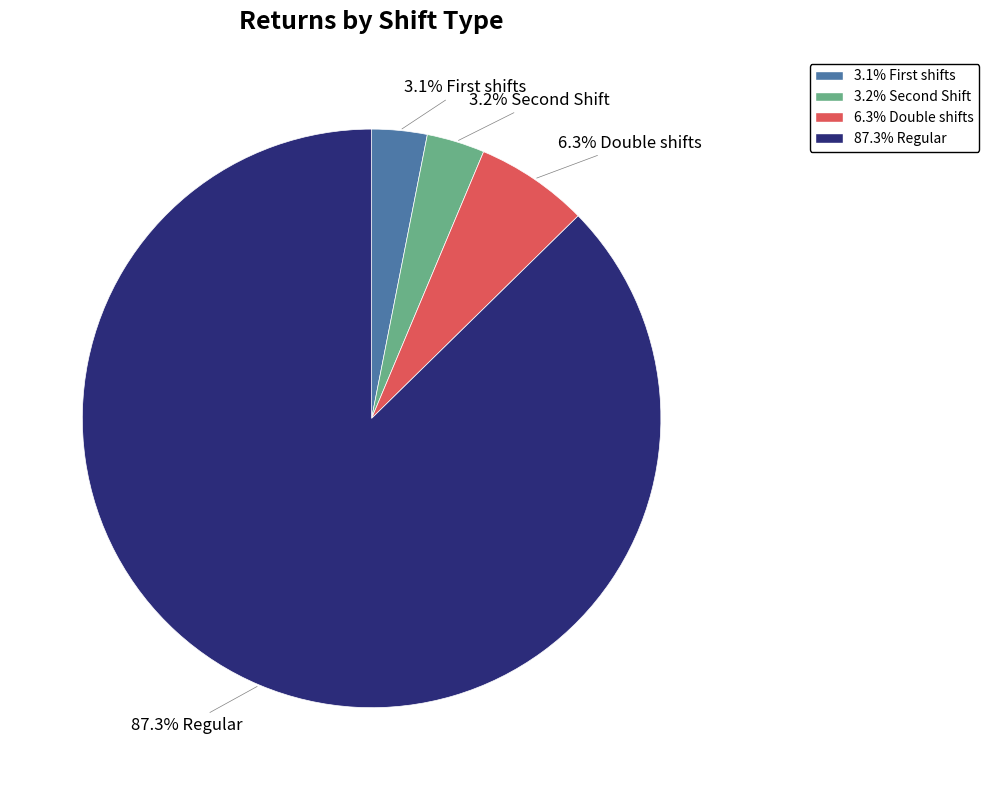

Is there a majority slice in this chart?

Yes